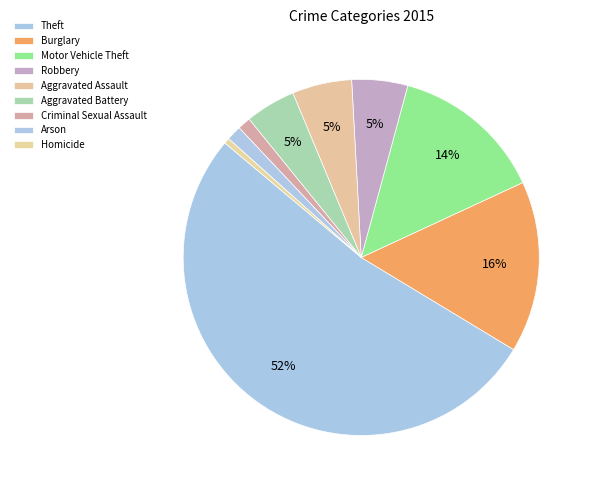

Count the number of slices in the pie.

9